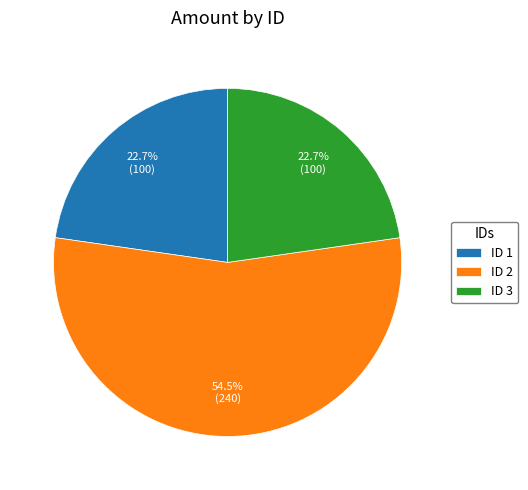

Which slice is the largest?

ID 2